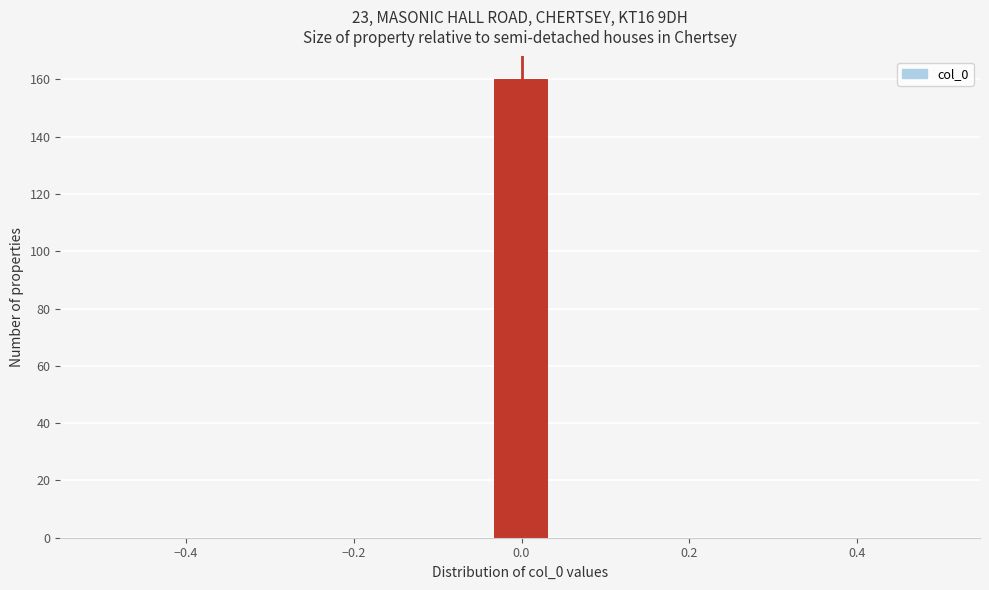

Read against the x-axis, roughly where is the centre of the tallest bar?

0.00